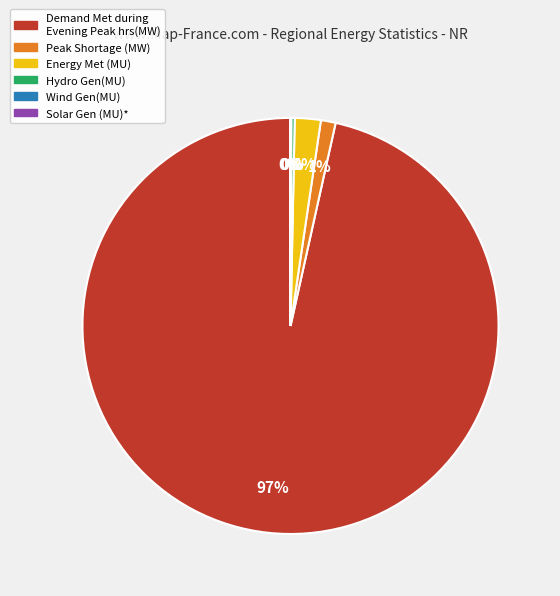

To the nearest percent, what is the difference between the largest and smallest slice percentages?

97%